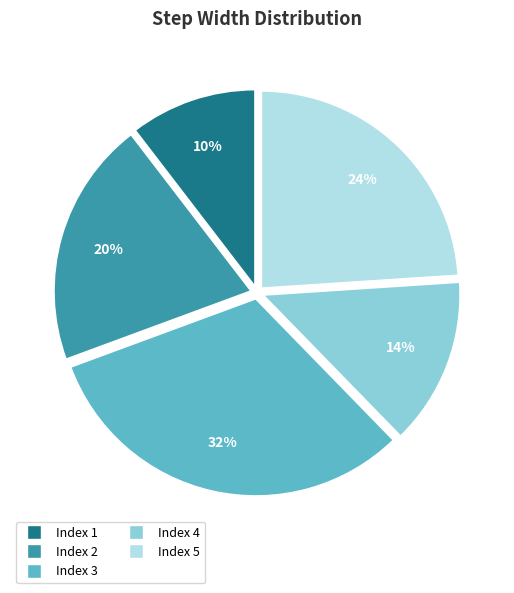

Is there a majority slice in this chart?

No